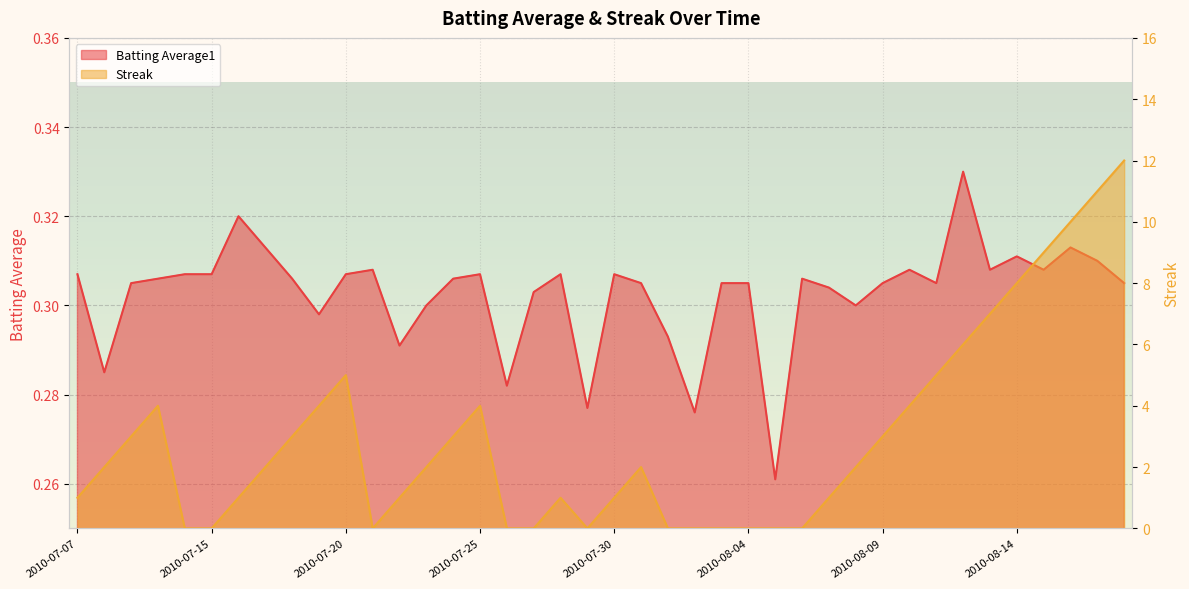

What is the difference between the maximum and minimum values in the Streak series?

12.0